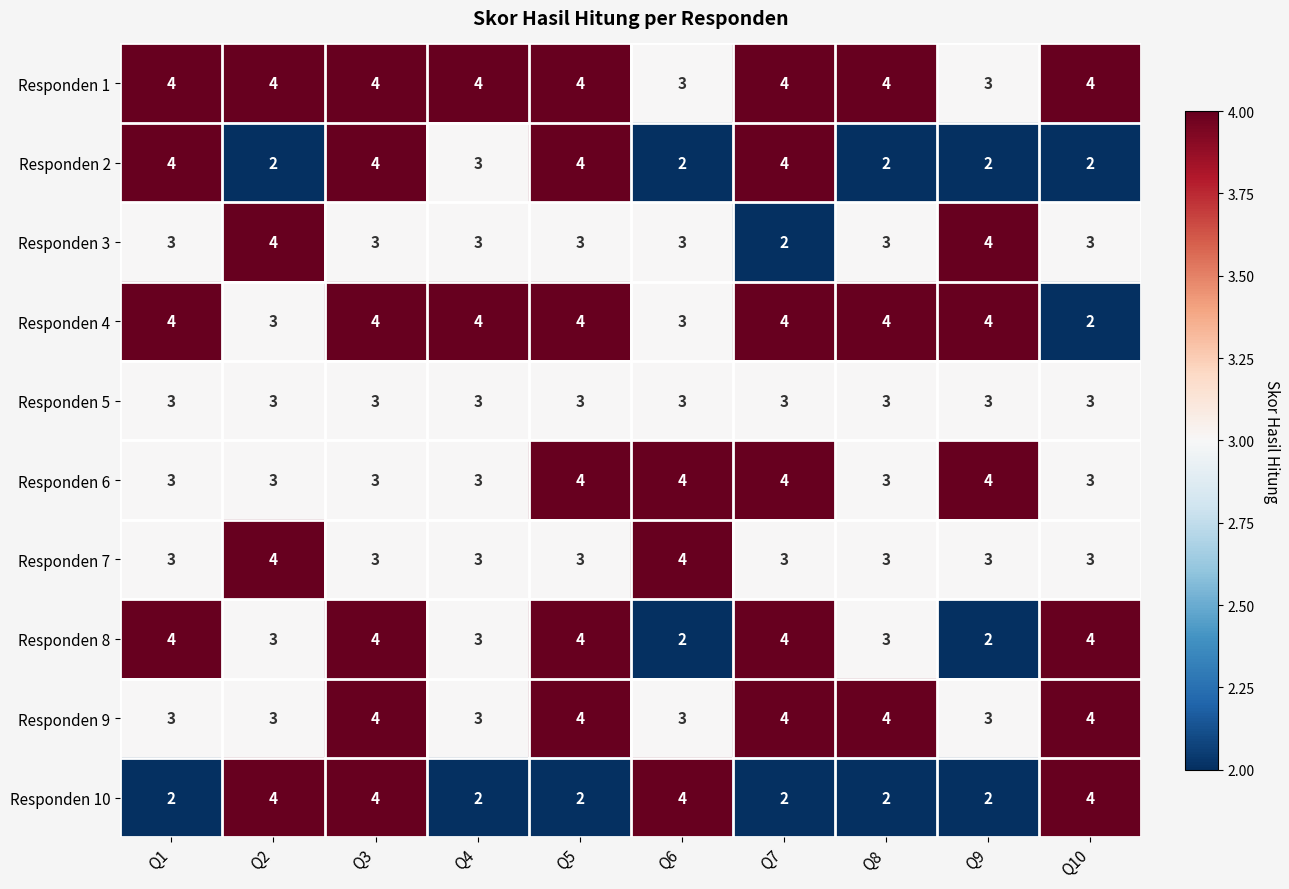

What is the total value across all series at Q2?

33